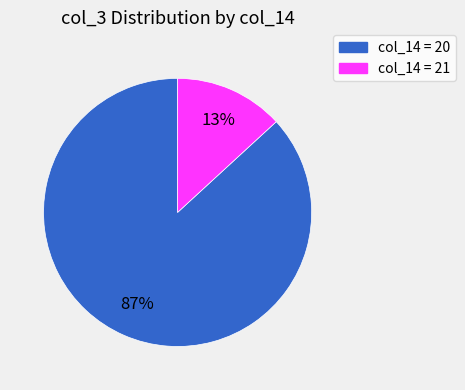

Is there a majority slice in this chart?

Yes